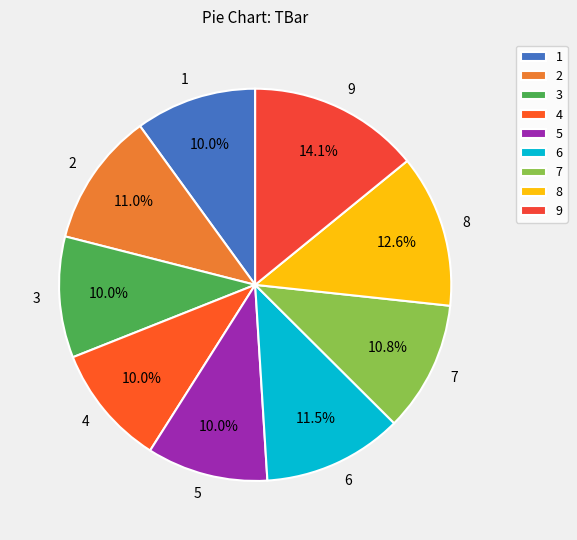

Combined, what portion of the pie is 3 and 1?

20.0%